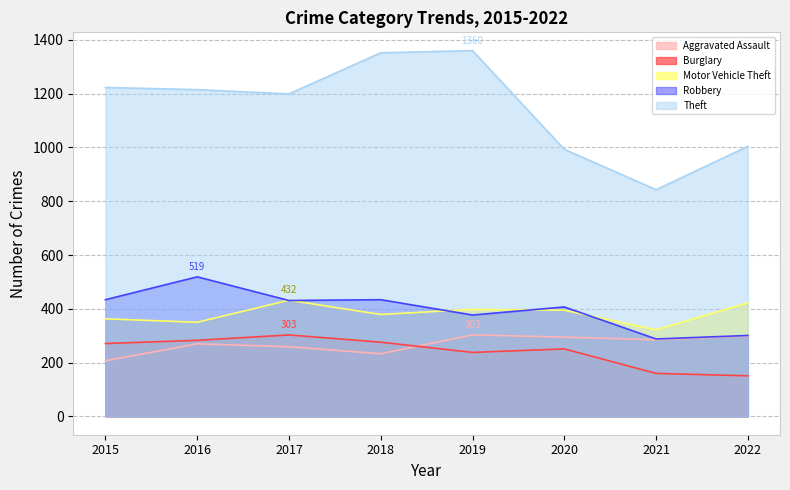

What is the spread (max minus min) of values at 2021?

683